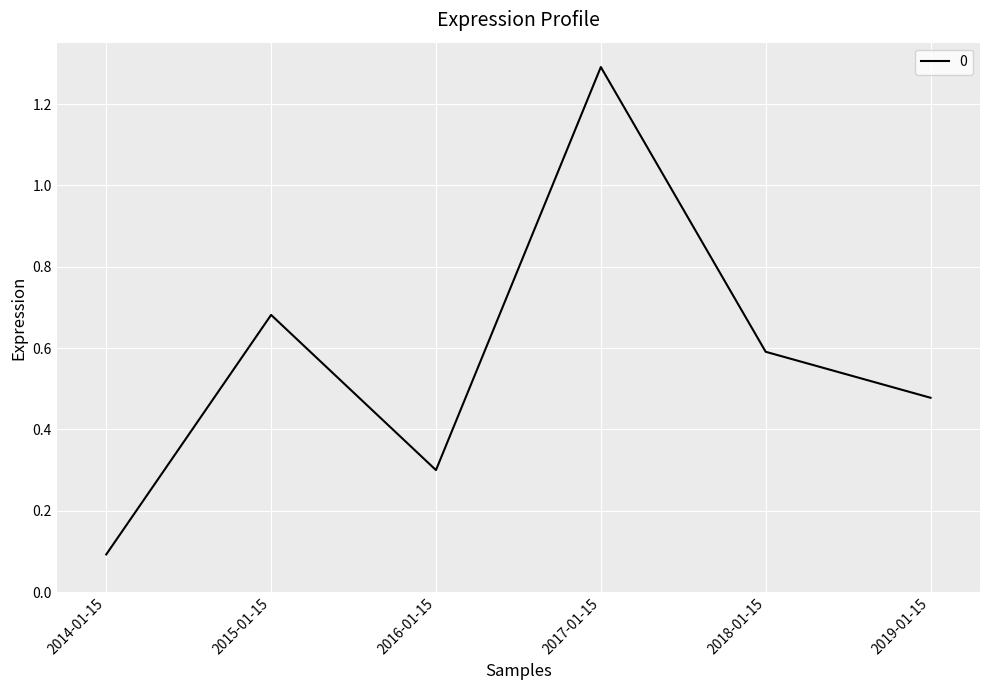

Between 2014-01-15 and 2015-01-15, which is larger?

2015-01-15